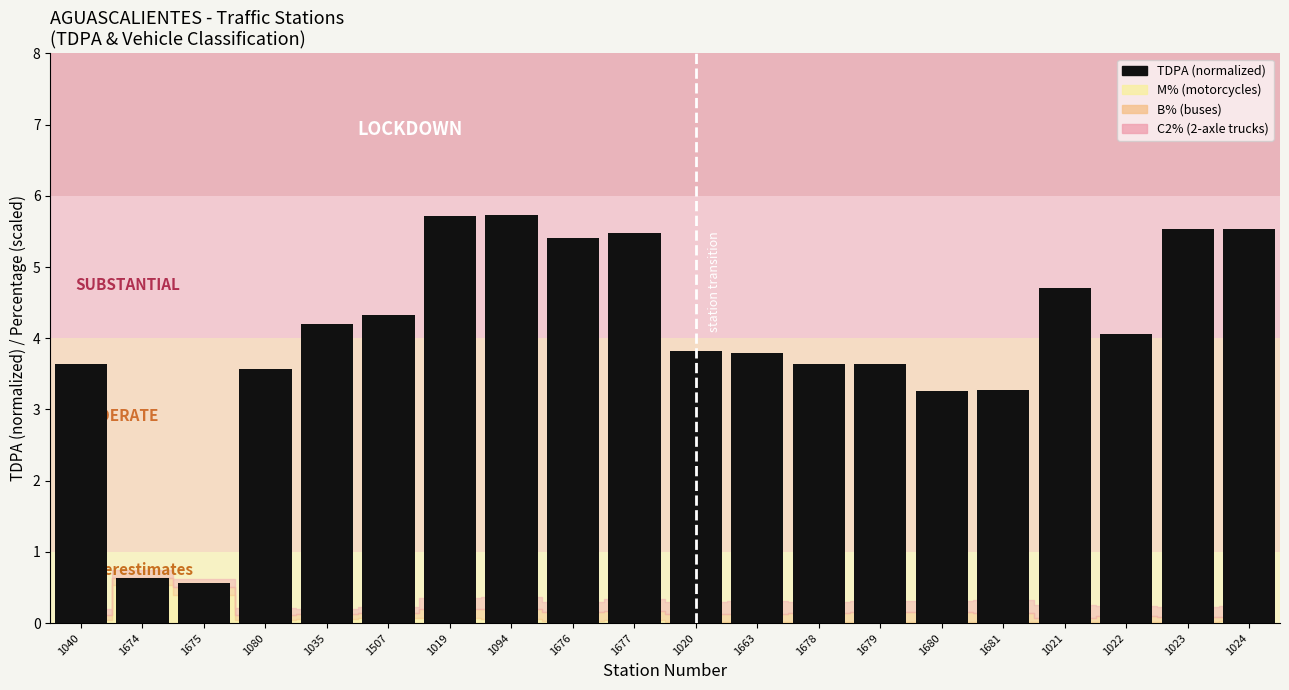

What is the approximate value at 1678?

3.6